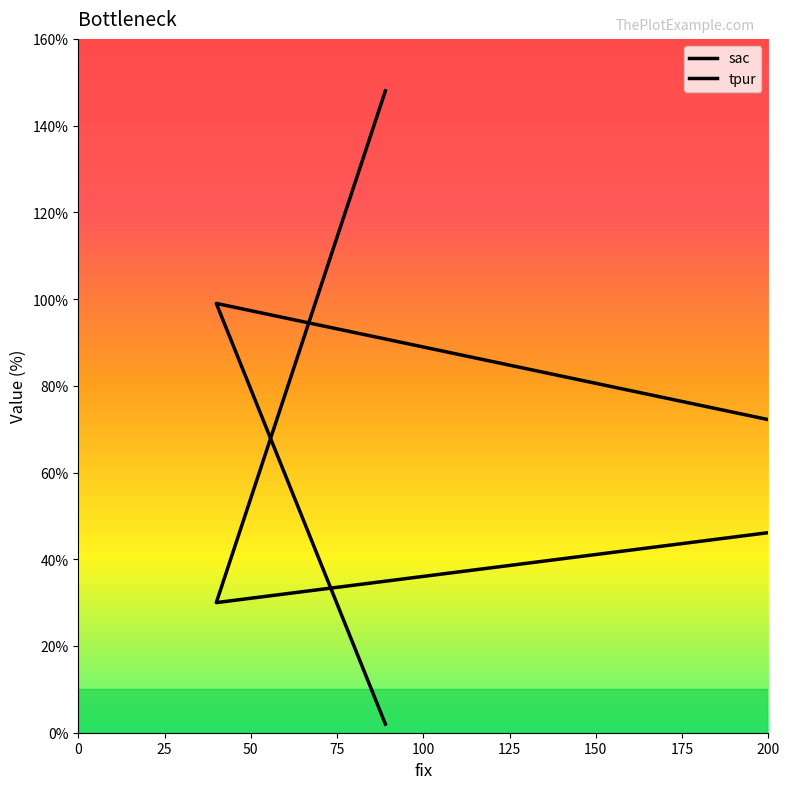

The value of sac at 25 is 99. True or false?

True